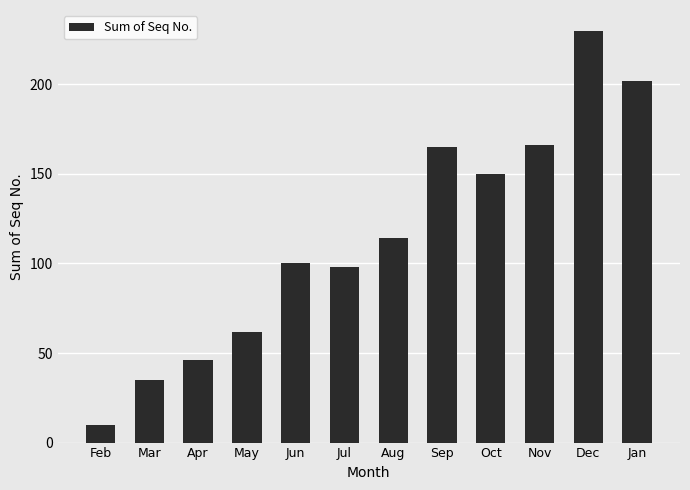

What is the ratio of the value at Apr to the value at Sep?

0.3